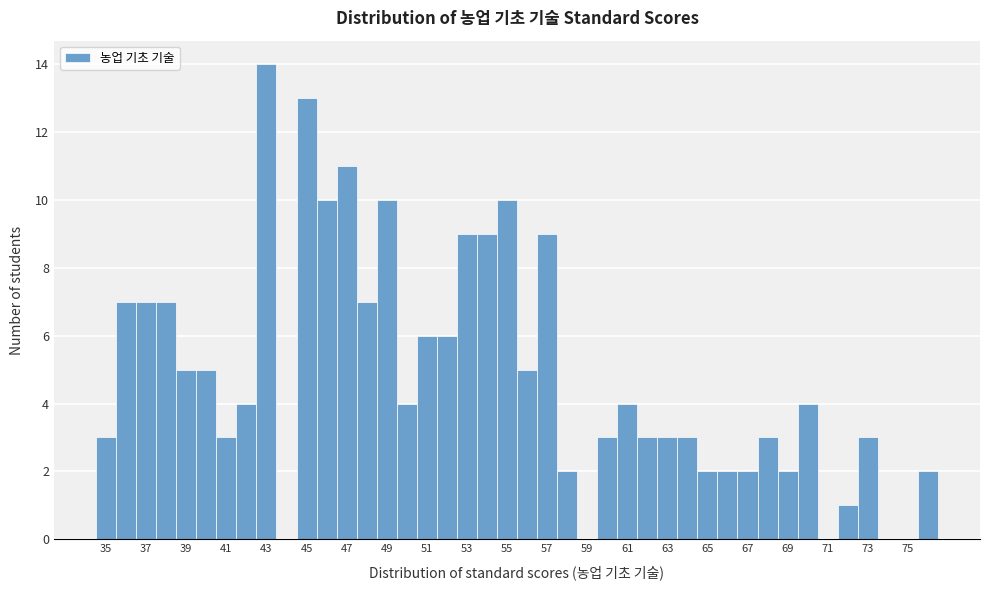

Reading left to right, list every bar in this chart as the range it spans on the x-axis followed by its height. Neither the bar edges nor the heights are printed on the chart, so give them approximately, as read against the axes.

34.5 to 35.5: 3
35.5 to 36.5: 7
36.5 to 37.5: 7
37.5 to 38.5: 7
38.5 to 39.5: 5
39.5 to 40.5: 5
40.5 to 41.5: 3
41.5 to 42.5: 4
42.5 to 43.5: 14
43.5 to 44.5: 0
44.5 to 45.5: 13
45.5 to 46.5: 10
46.5 to 47.5: 11
47.5 to 48.5: 7
48.5 to 49.5: 10
49.5 to 50.5: 4
50.5 to 51.5: 6
51.5 to 52.5: 6
52.5 to 53.5: 9
53.5 to 54.5: 9
54.5 to 55.5: 10
55.5 to 56.5: 5
56.5 to 57.5: 9
57.5 to 58.5: 2
58.5 to 59.5: 0
59.5 to 60.5: 3
60.5 to 61.5: 4
61.5 to 62.5: 3
62.5 to 63.5: 3
63.5 to 64.5: 3
64.5 to 65.5: 2
65.5 to 66.5: 2
66.5 to 67.5: 2
67.5 to 68.5: 3
68.5 to 69.5: 2
69.5 to 70.5: 4
70.5 to 71.5: 0
71.5 to 72.5: 1
72.5 to 73.5: 3
73.5 to 74.5: 0
74.5 to 75.5: 0
75.5 to 76.5: 2